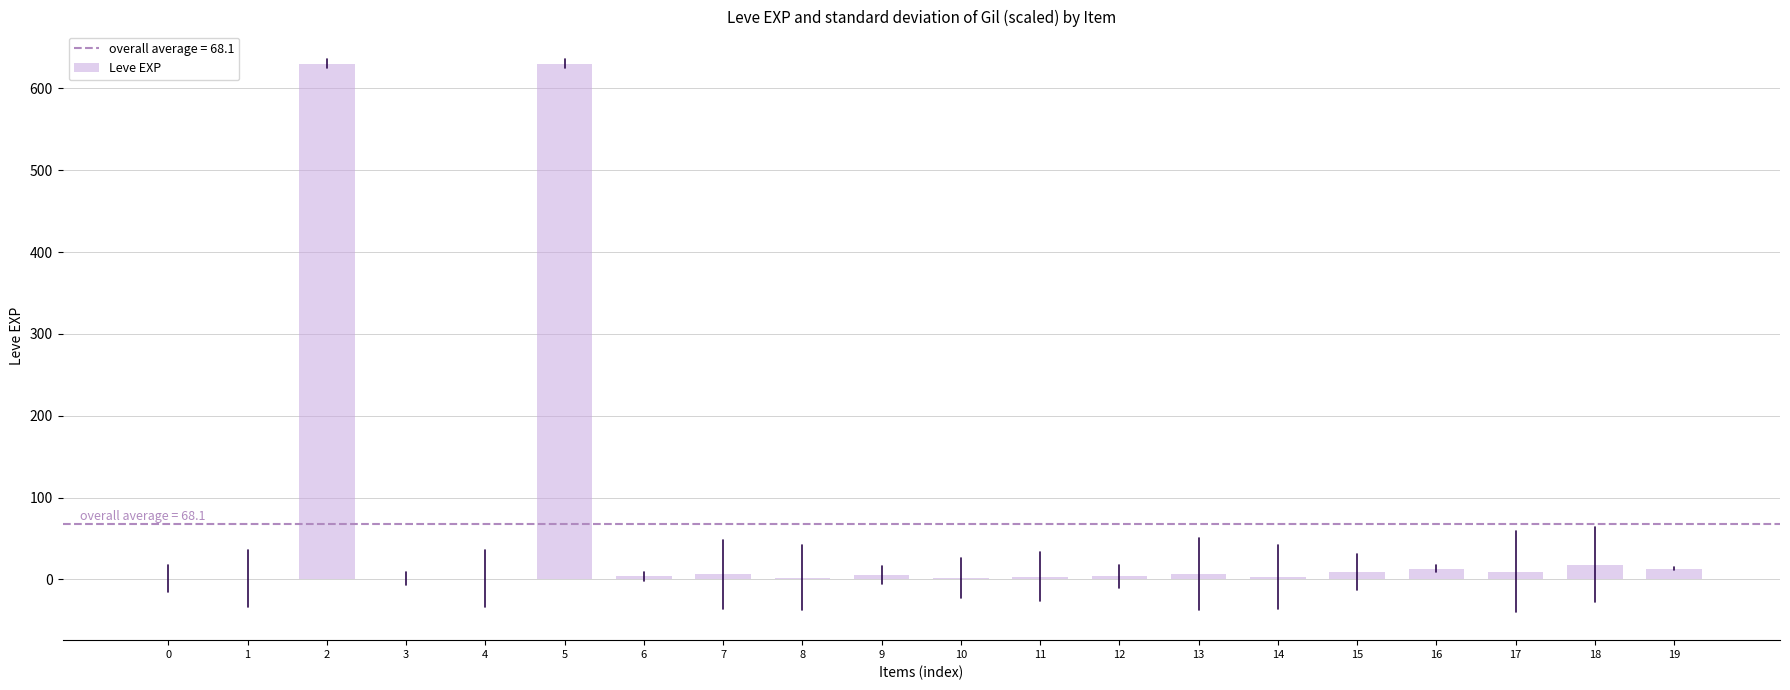

Count the number of categories in the chart.

20